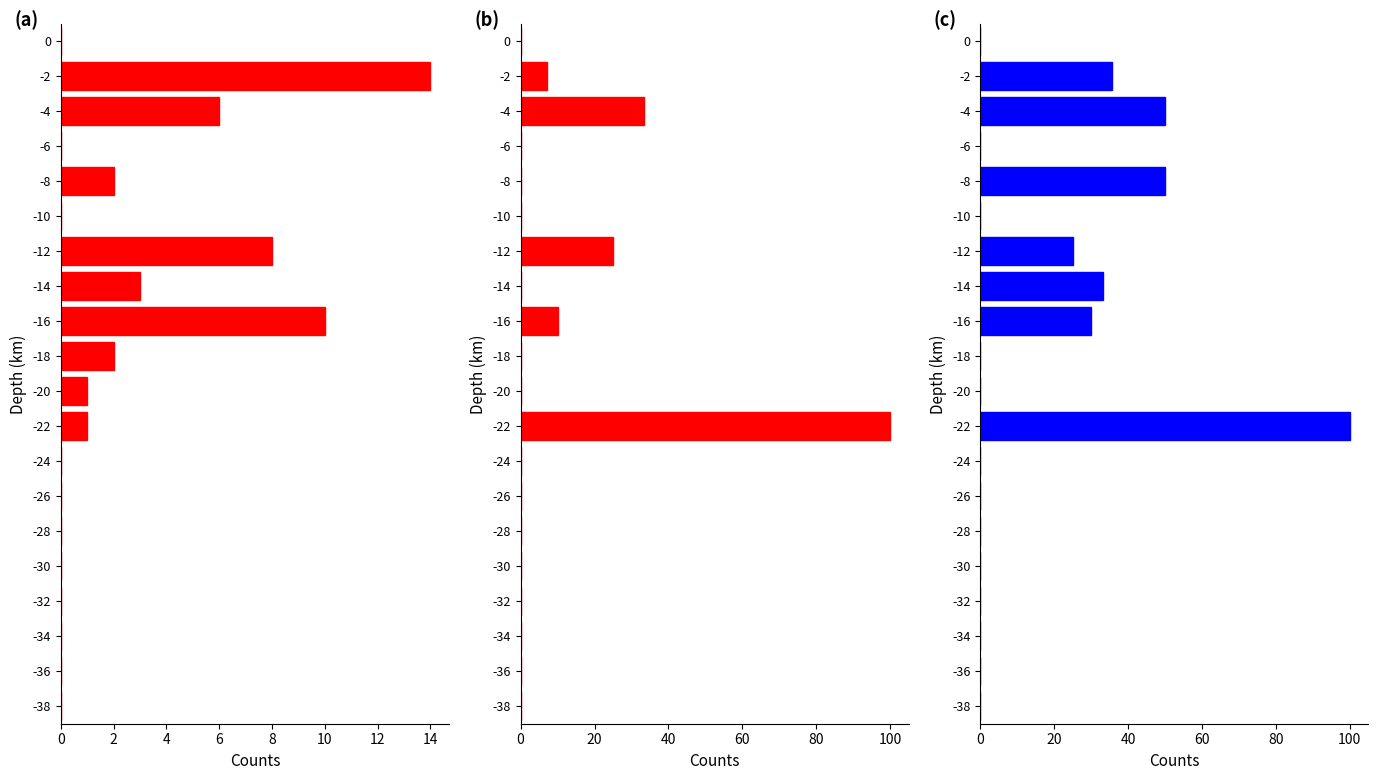

Reading right to left, transcribe all the data shown in this chart.

All T/D Runs: 0.0	0.0	0.0	0.0	0.0	0.0	0.0	0.0	1.0	1.0	2.0	10.0	3.0	8.0	0.0	2.0	0.0	6.0	14.0	0.0
All T/D Win%: 0.0	0.0	0.0	0.0	0.0	0.0	0.0	0.0	100.0	0.0	0.0	10.0	0.0	25.0	0.0	0.0	0.0	33.3	7.1	0.0
All T/D Place%: 0.0	0.0	0.0	0.0	0.0	0.0	0.0	0.0	100.0	0.0	0.0	30.0	33.3	25.0	0.0	50.0	0.0	50.0	35.7	0.0